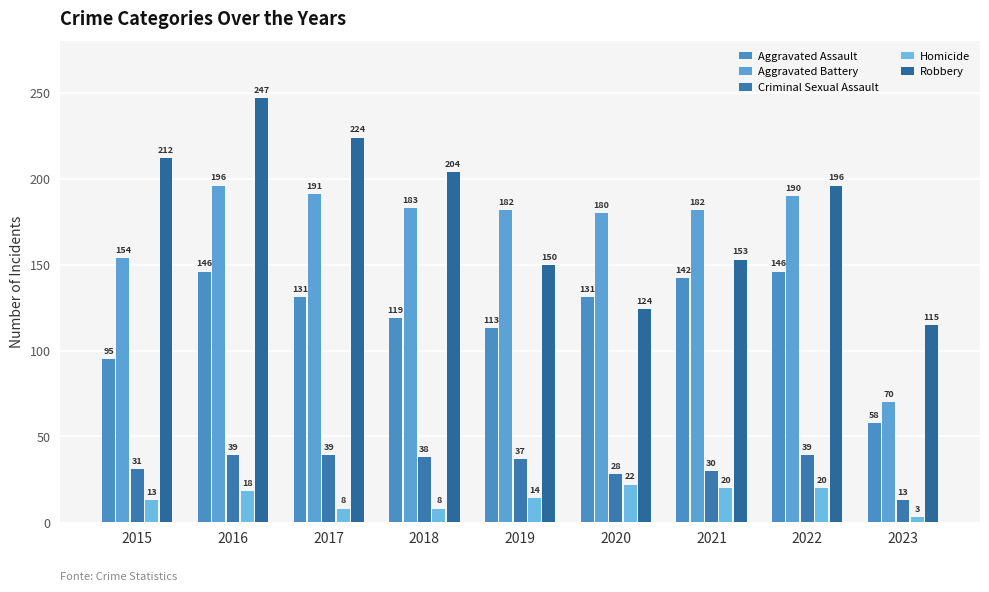

Where is Aggravated Battery nearest to the value 133?

2015